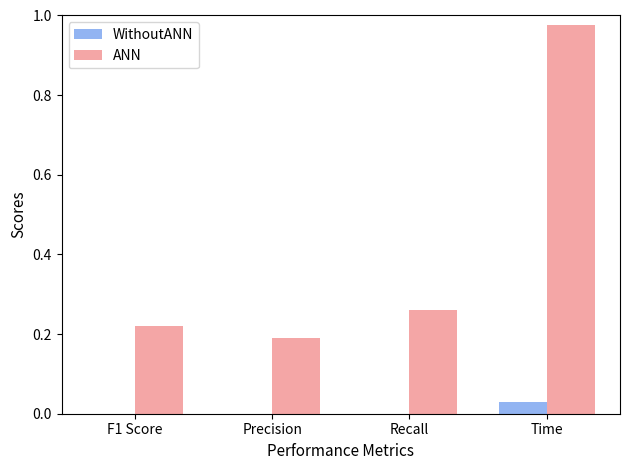

At which label does ANN reach its peak?

Time